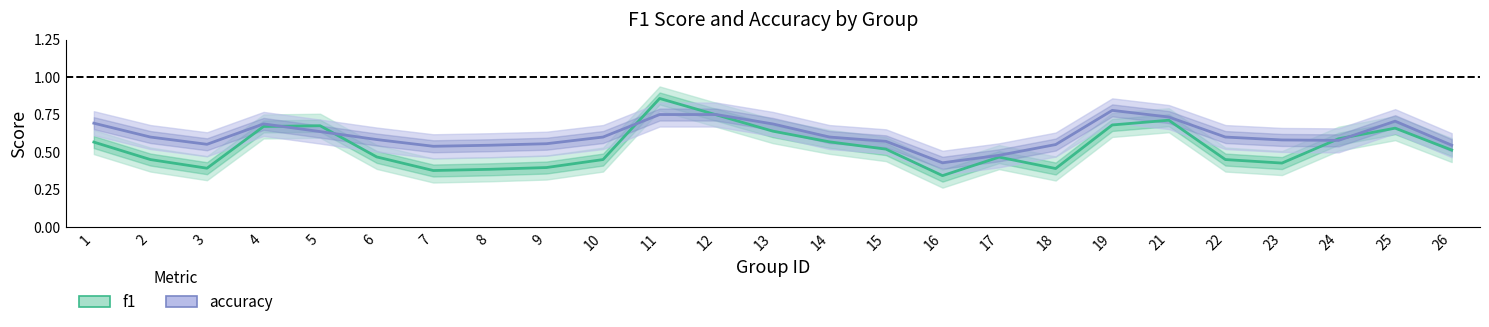

List the series in order of their peak value, lowest first.

accuracy, f1